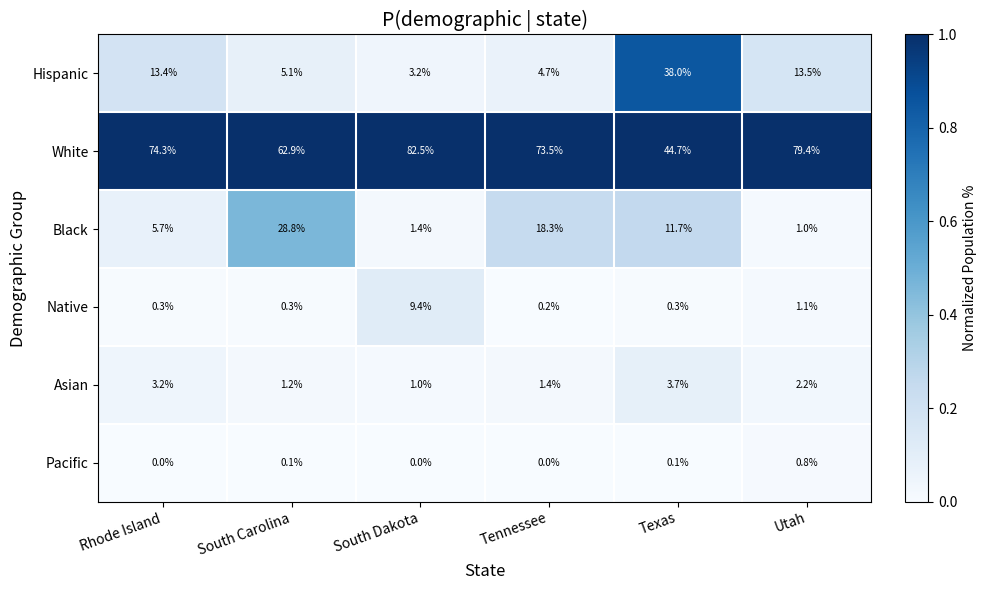

Rank the series by their maximum value, from lowest to highest.

Pacific, Asian, Native, Black, Hispanic, White